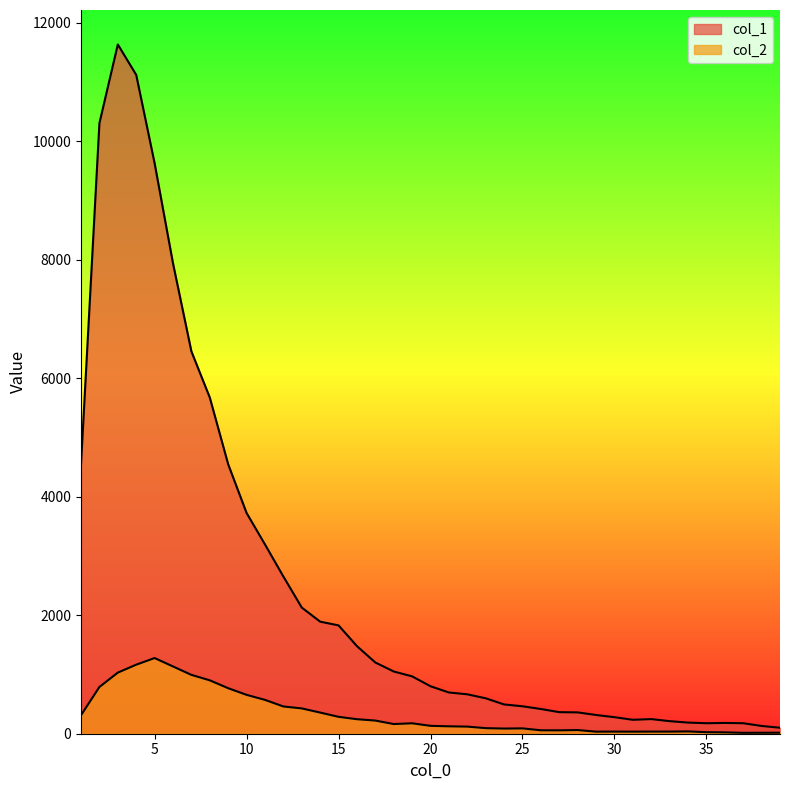

Where is the first local maximum for col_2?

5